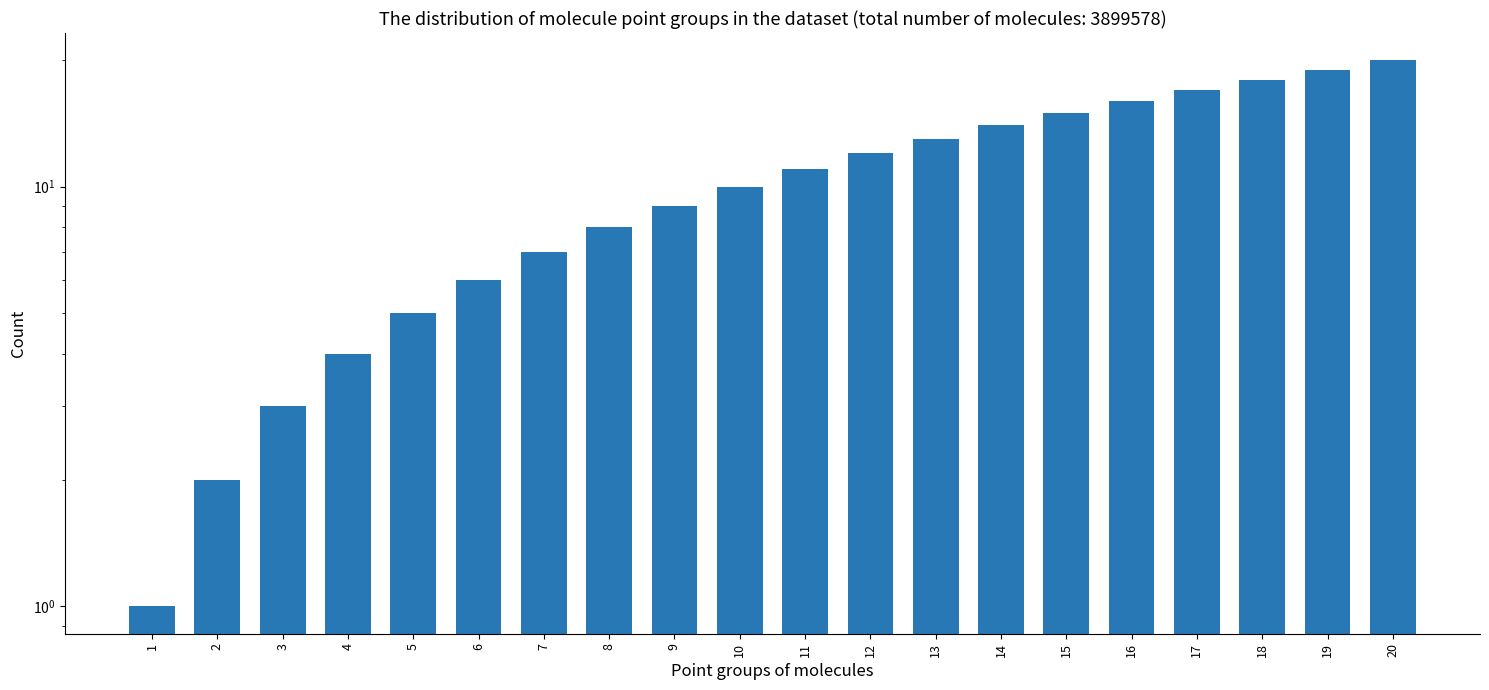

Between 1 and 8, which is larger?

8